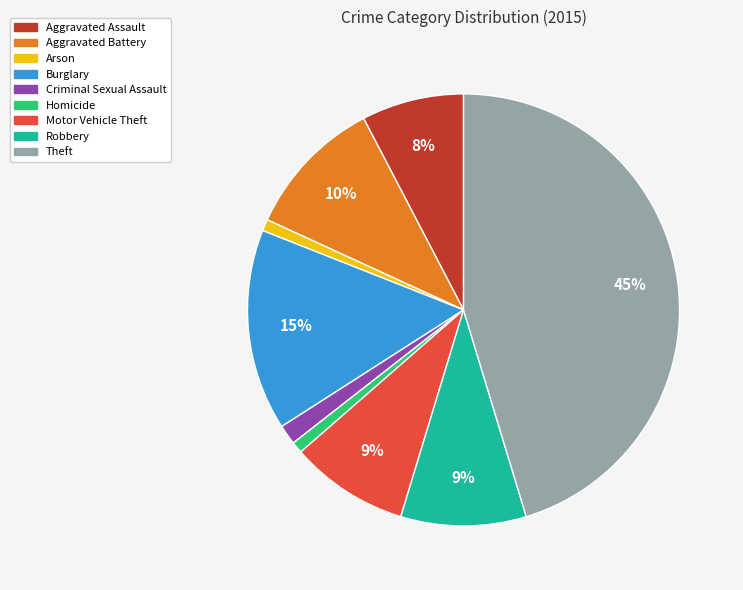

Does Theft represent more than half of the total?

No